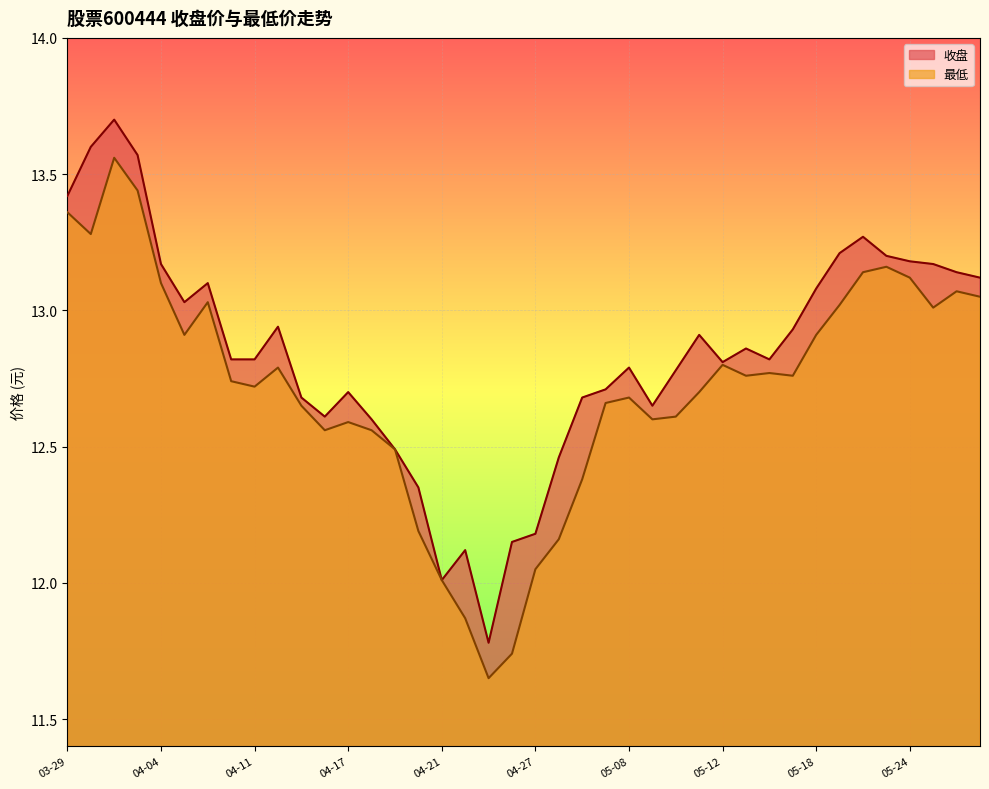

What is the average value of the 最低 series?

12.7